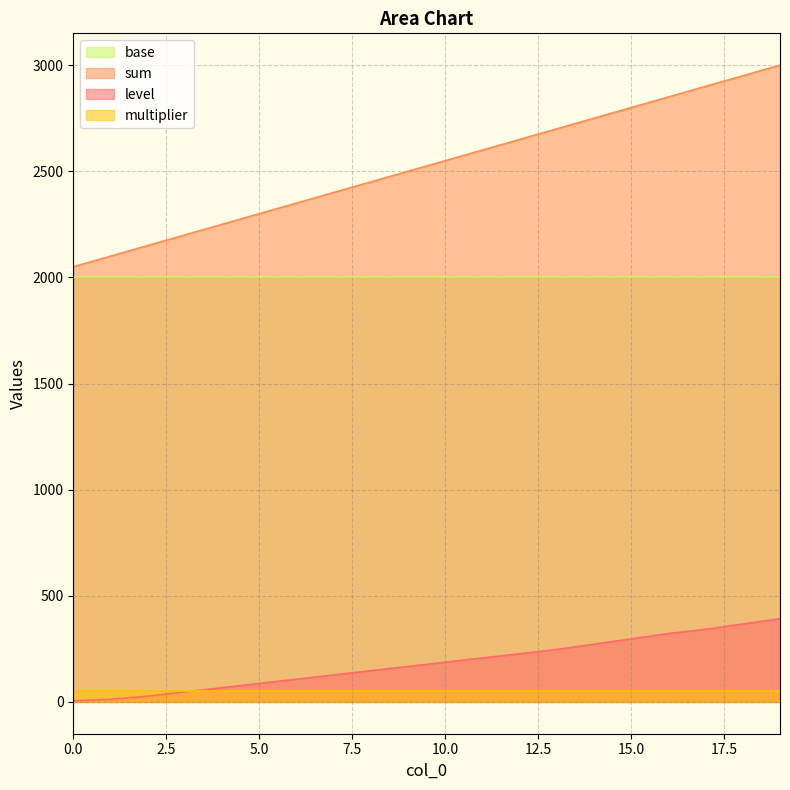

What is the difference between the maximum and minimum values in the sum series?

950